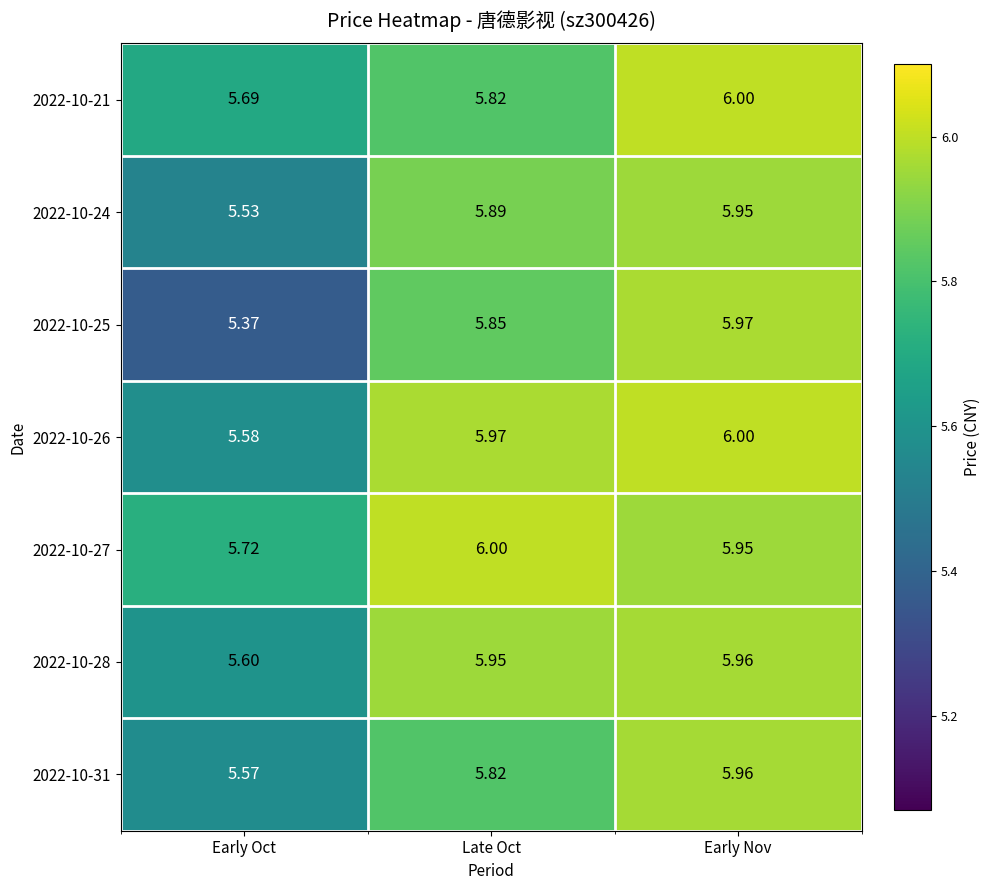

At which label is 2022-10-28 closest to 5?

Early Oct